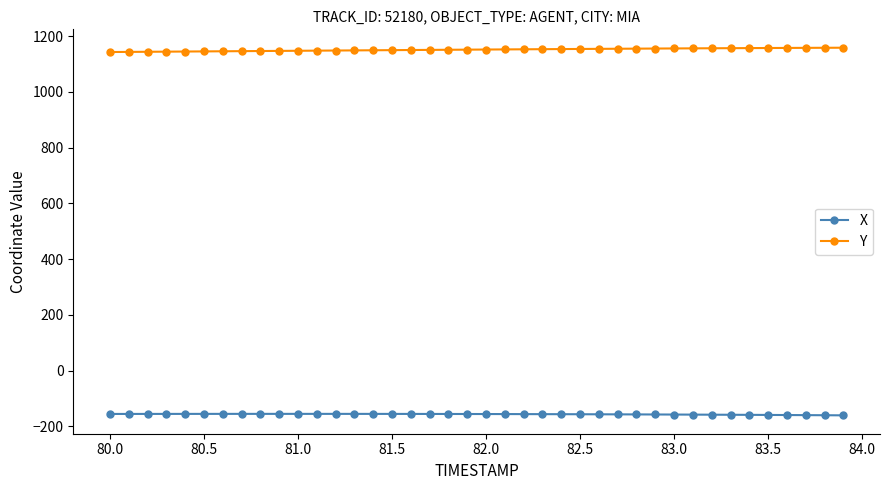

What is the lowest value of the Y series?

1142.9